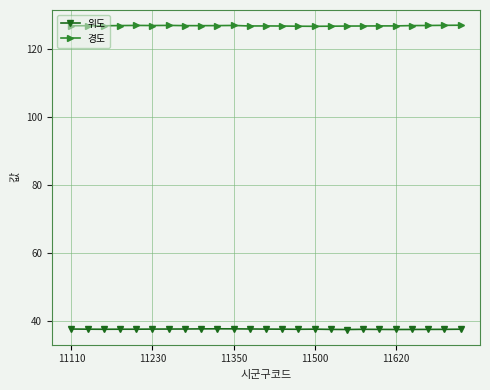

What are all the series names shown in the legend?

위도, 경도